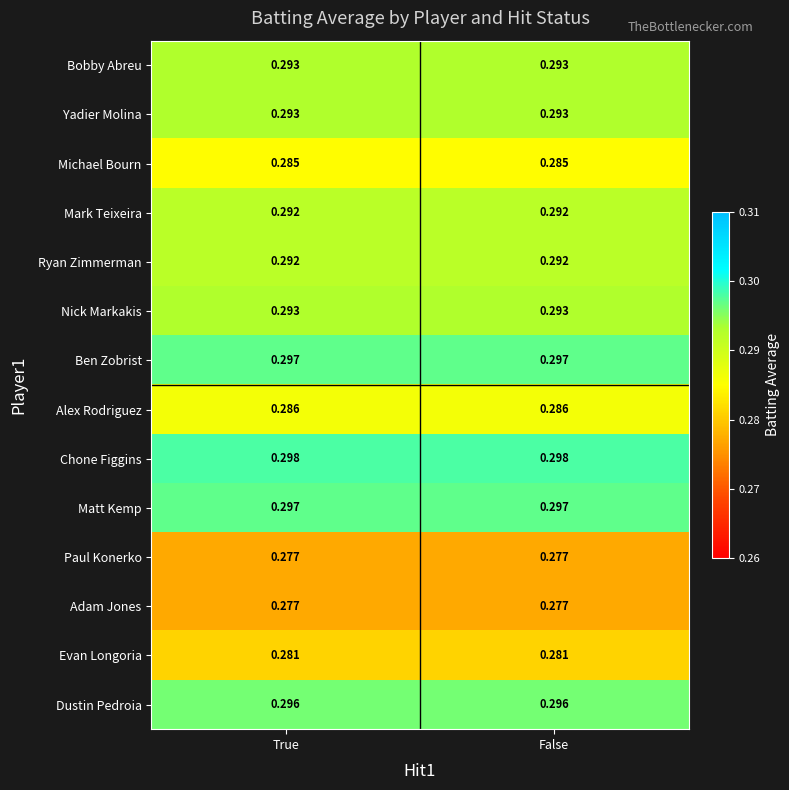

Is the value of Dustin Pedroia at False greater than the value of Bobby Abreu at False?

Yes